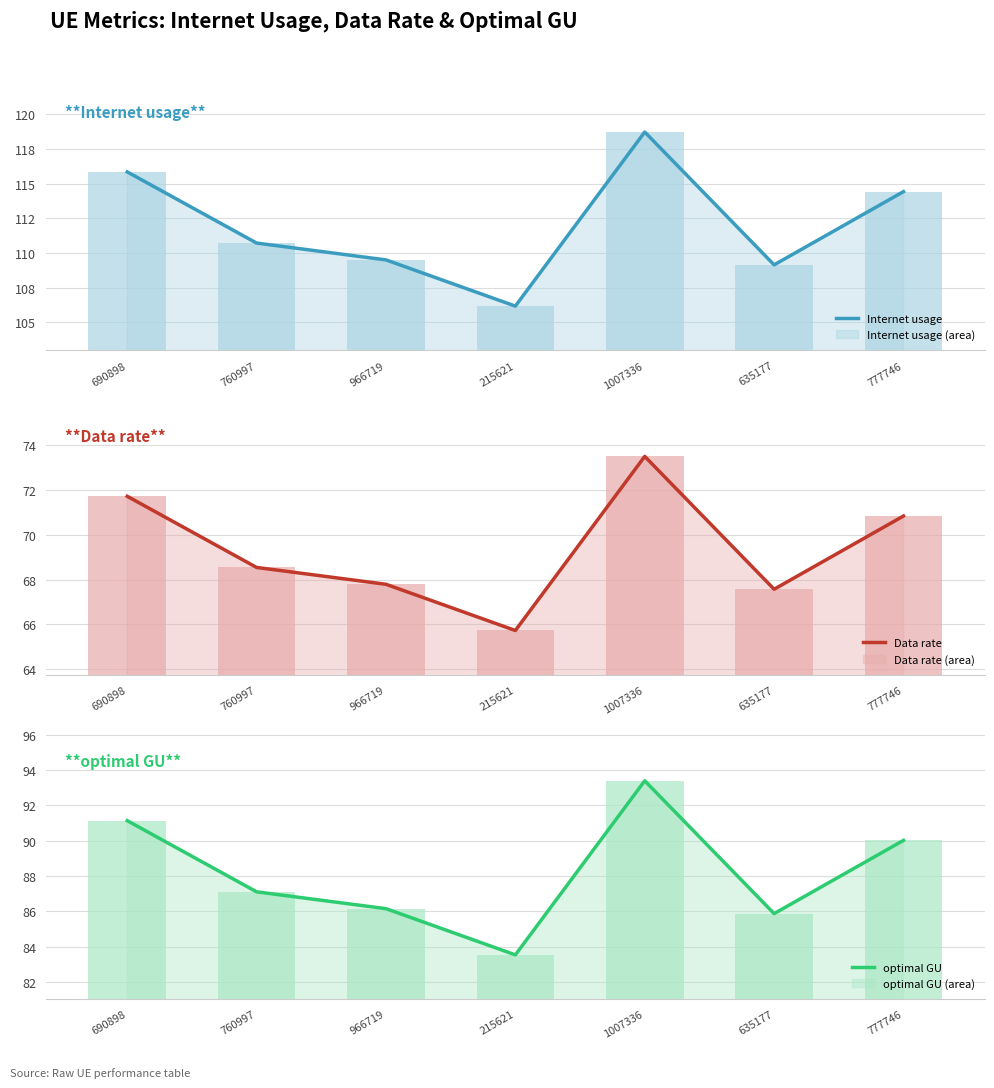

What is the maximum value shown in the chart?

118.7